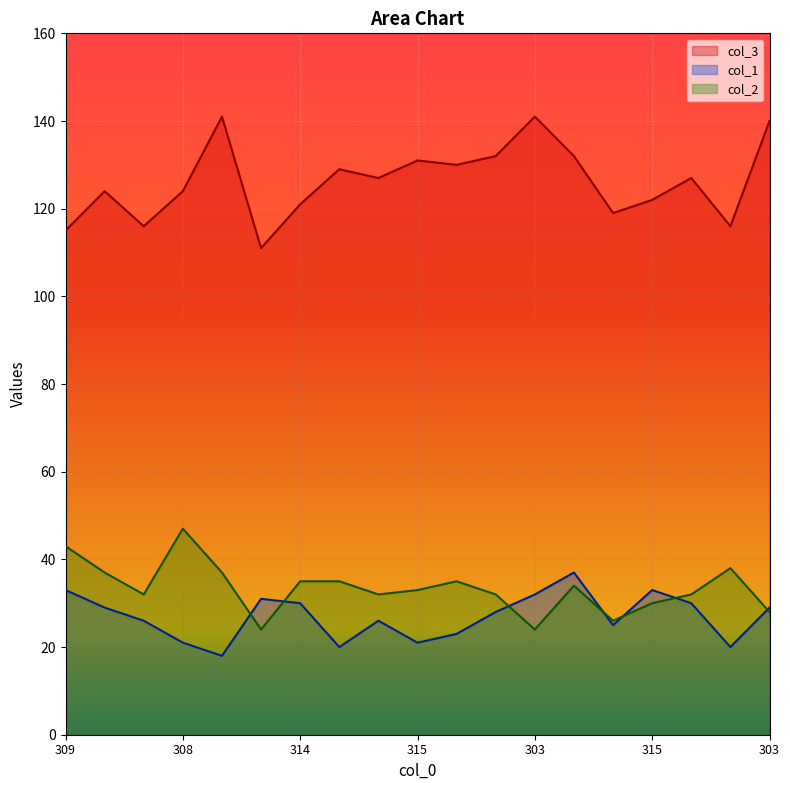

What is the greatest value displayed?

141